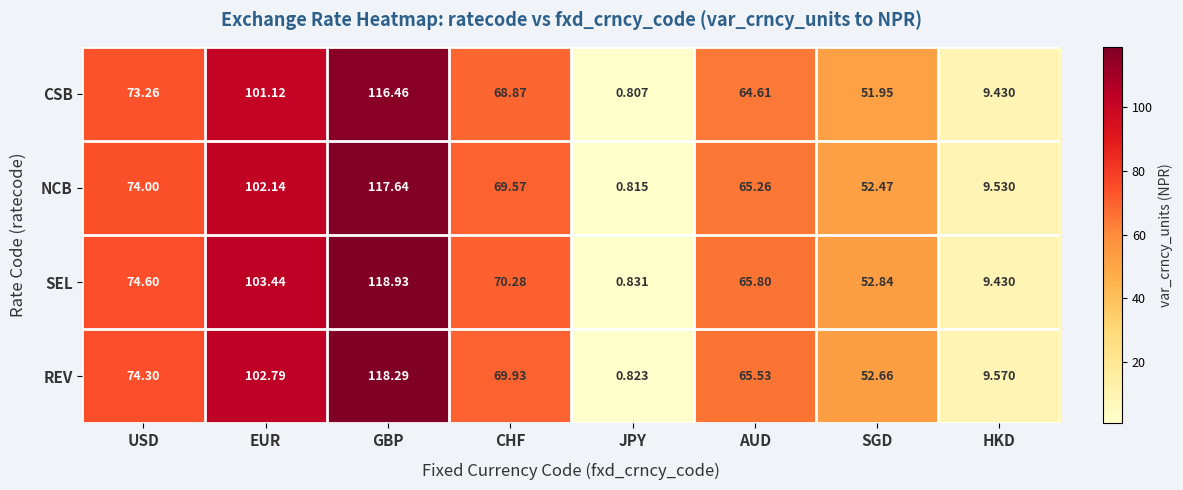

At which category is the sum across all series the highest?

GBP